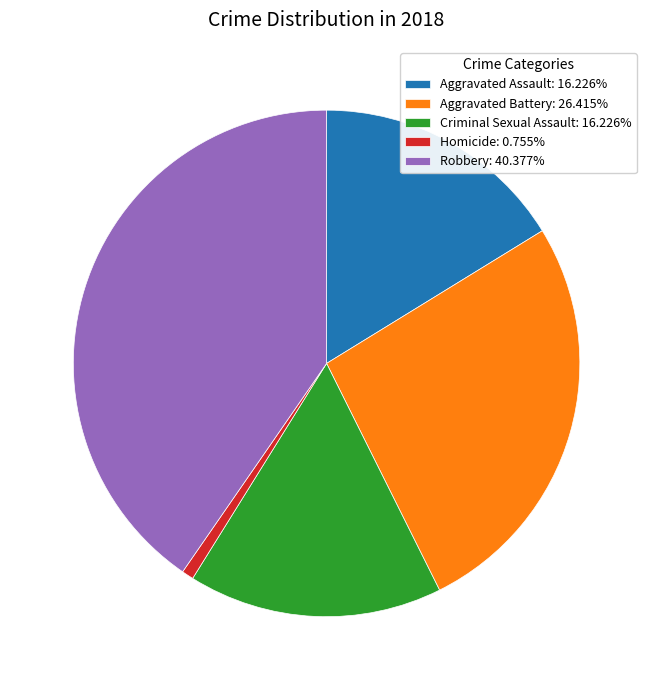

Do Aggravated Assault: 16.226% and Aggravated Battery: 26.415% together represent more than half of the pie?

No